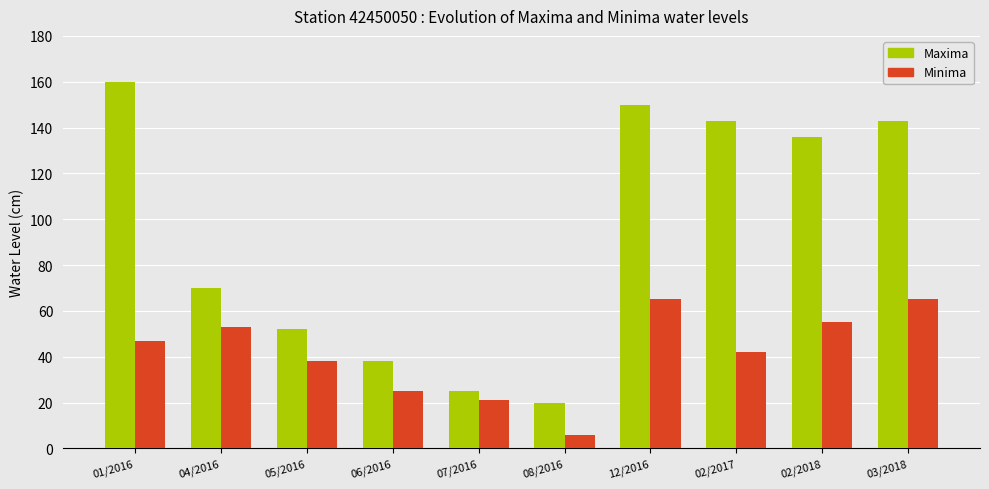

Count the number of data series in this chart.

2